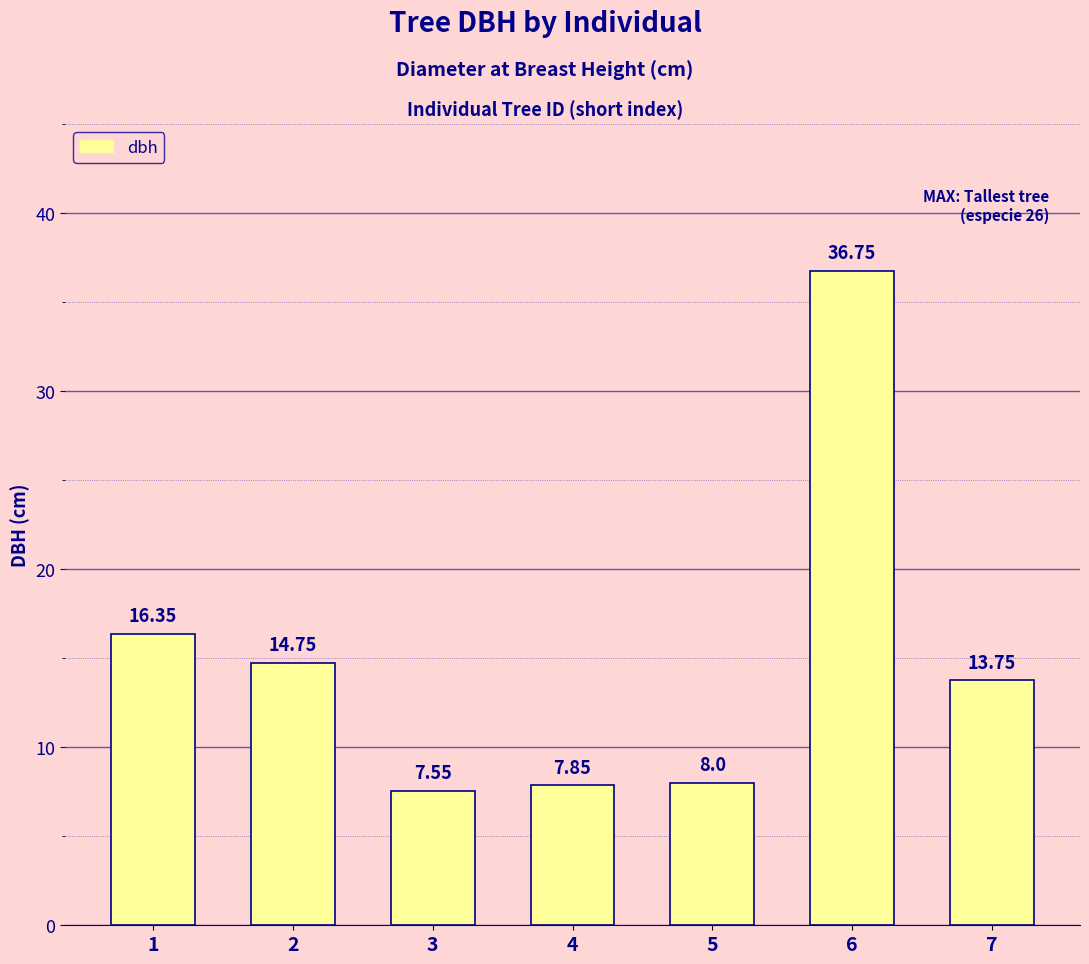

Does the chart contain stacked bars?

No